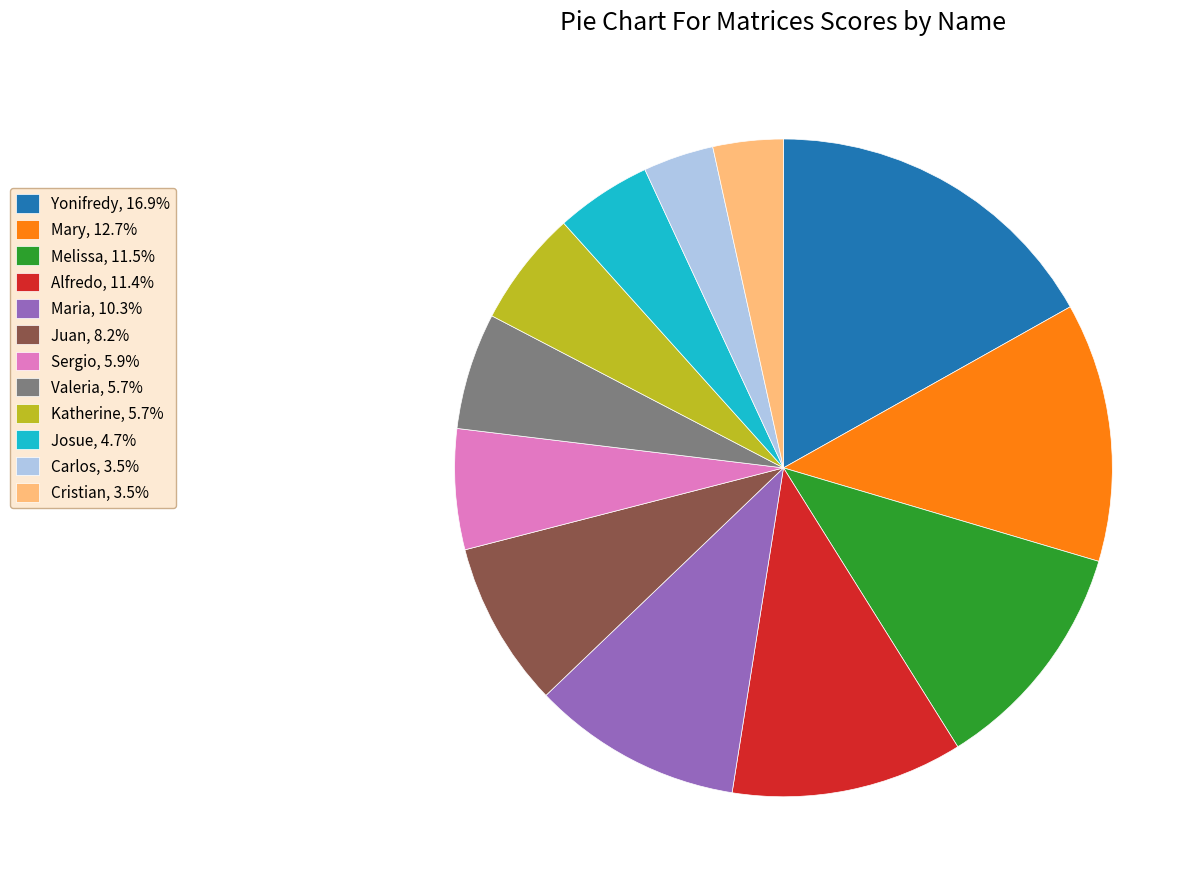

What is the ratio of the value at Carlos to the value at Cristian?

1.0